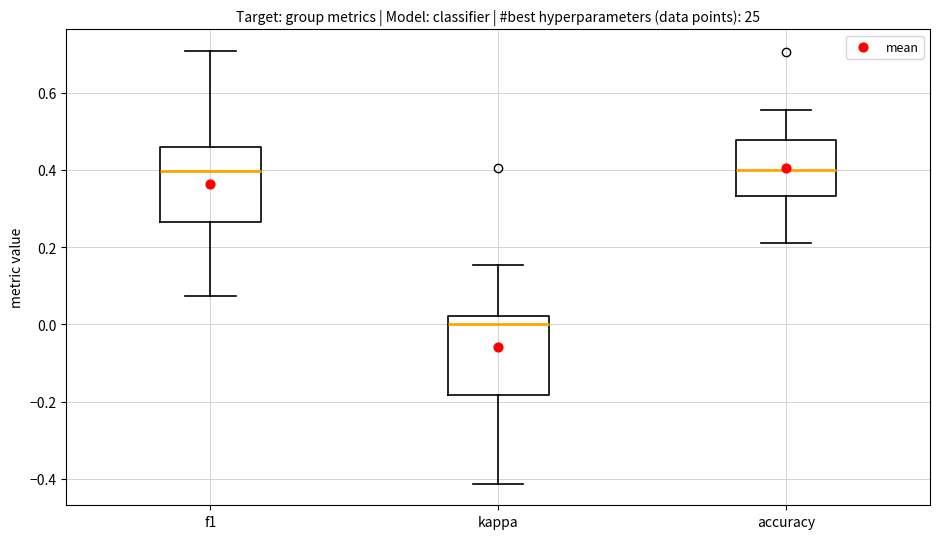

Where does the median line of the box for kappa sit on the y-axis? The values are not printed on the chart, so give them approximately, as read against the axis.

0.00